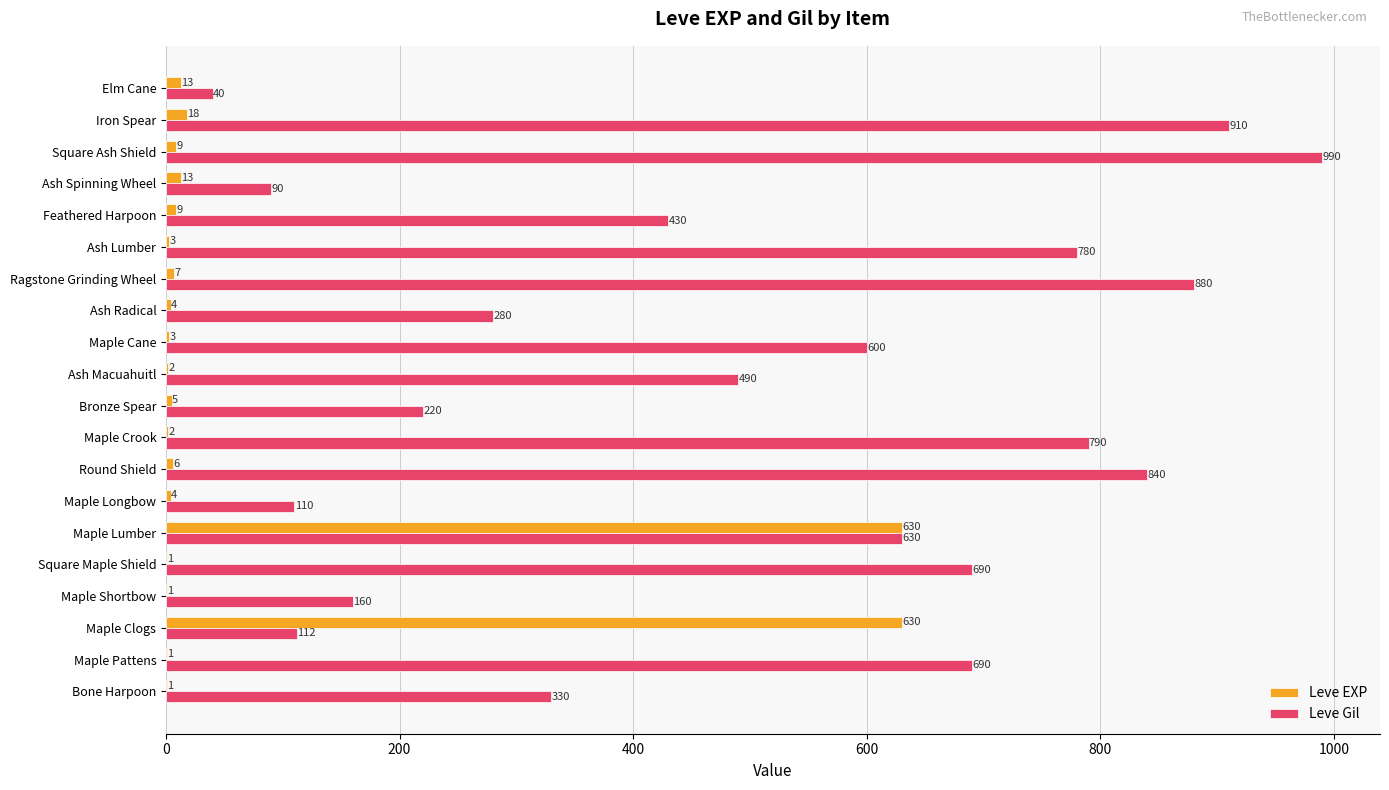

Which series changed the most between Bone Harpoon and Feathered Harpoon?

Leve Gil